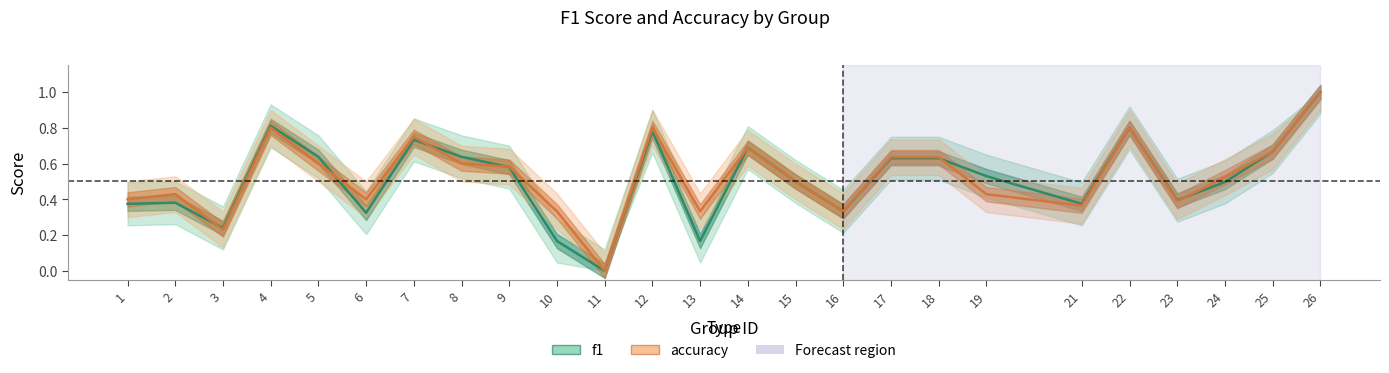

How many values in f1 are above zero?

24